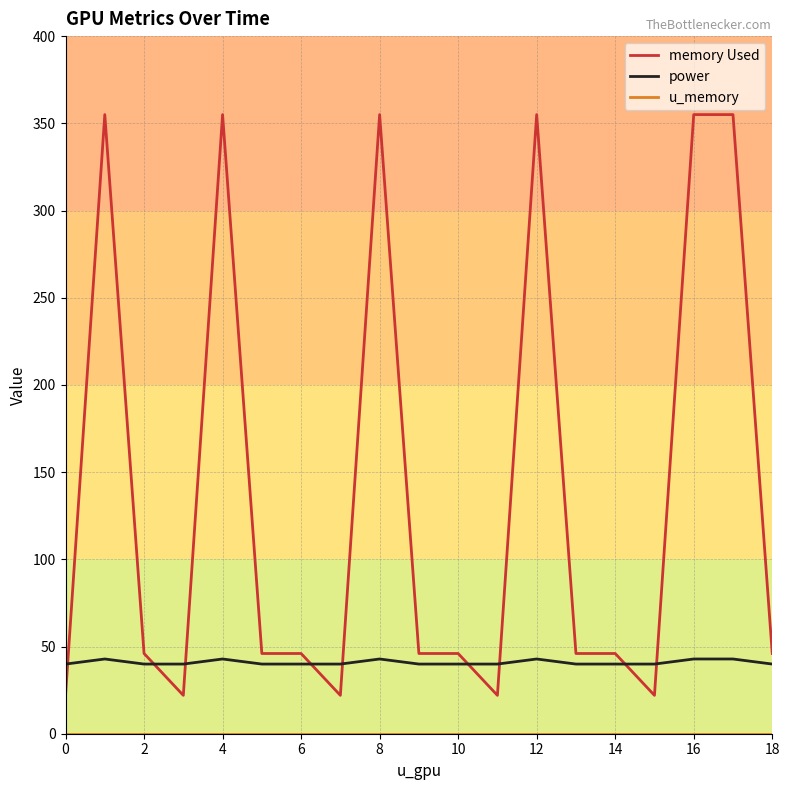

Which series has the largest total across all categories?

memory Used